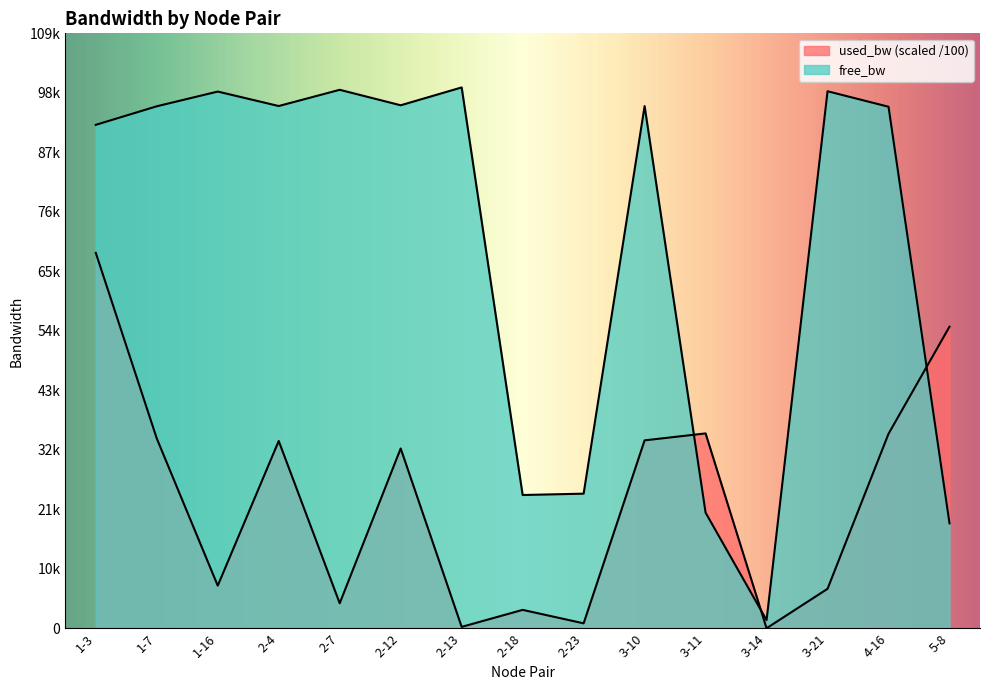

At which label is used_bw closest to 34719?

3-10